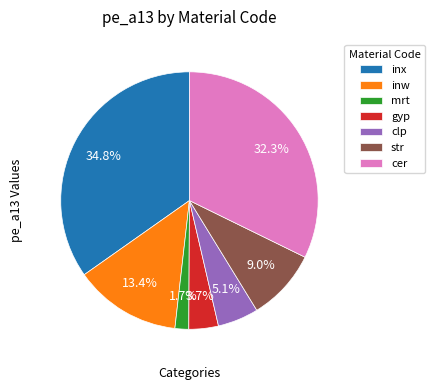

The inw slice represents 1% of the pie. True or false?

False